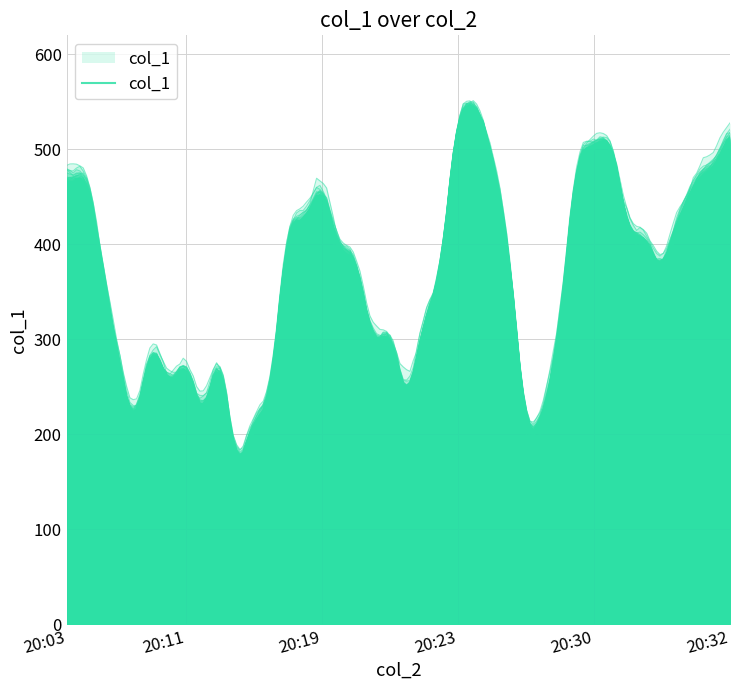

What position from the right is 2018-01-24 20:09:39?

34